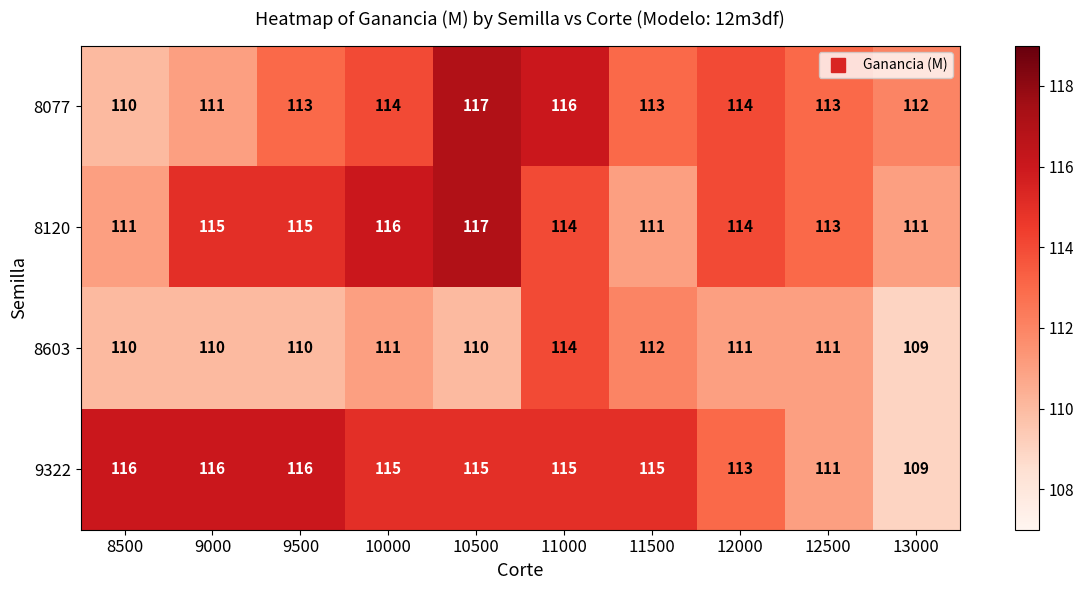

What is the sum of the 8120 values at 9000 and 12000?

229